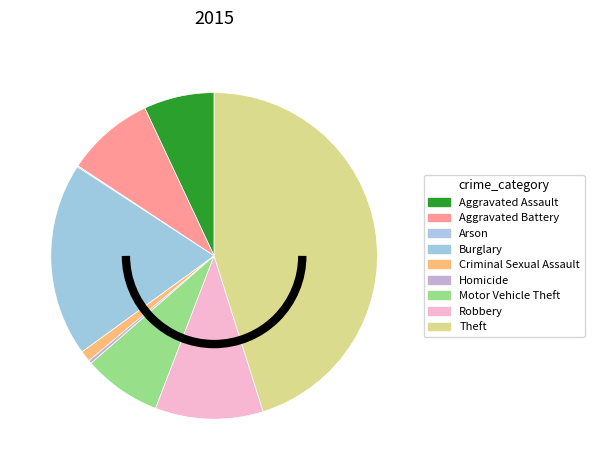

To the nearest percent, what is the average slice percentage?

11%